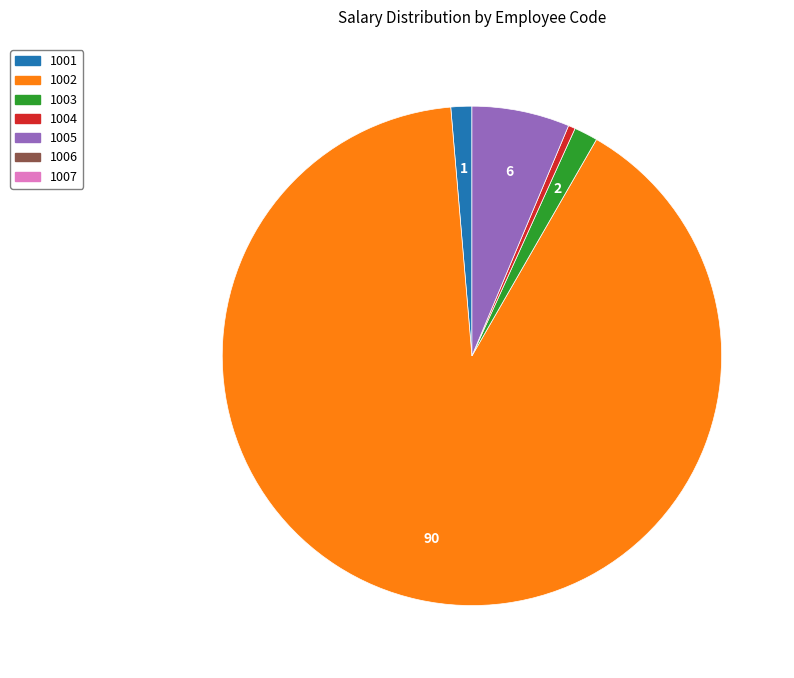

Is there any slice that represents more than half of the pie?

Yes